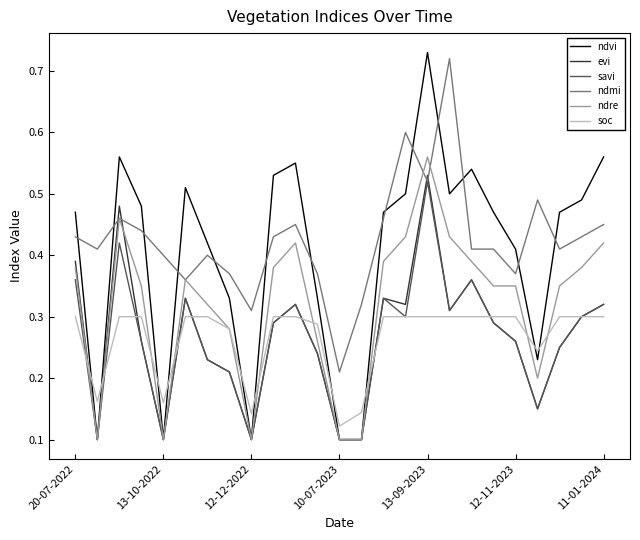

True or false: soc and ndmi intersect in this chart.

False